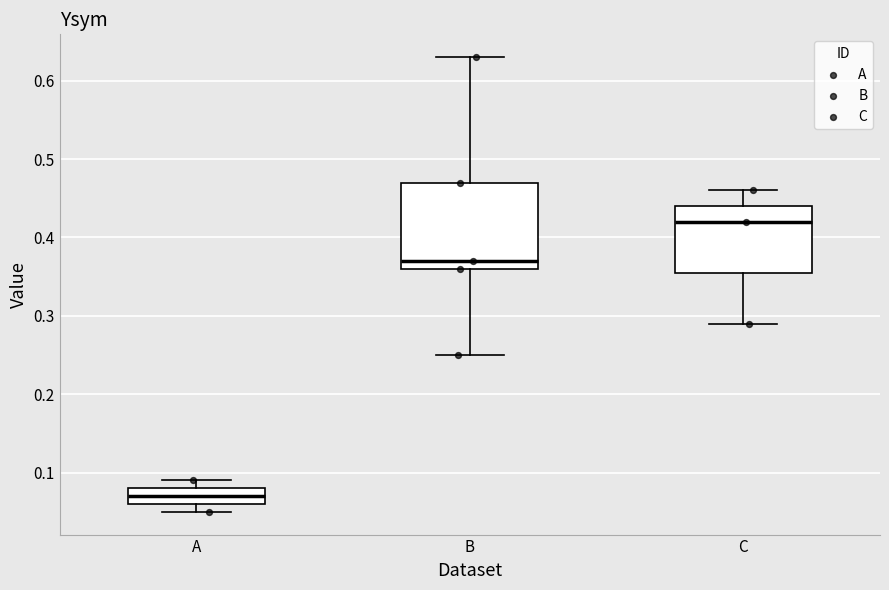

Reading left to right, read every box against the y-axis: the position of its median line, the range the box covers, and the ends of its whiskers. The values are not printed on the chart, so give them approximately, as read against the axis.

A: median 0.07, box 0.06 to 0.08, whiskers 0.05 to 0.09
B: median 0.37, box 0.36 to 0.47, whiskers 0.25 to 0.63
C: median 0.42, box 0.36 to 0.44, whiskers 0.29 to 0.46